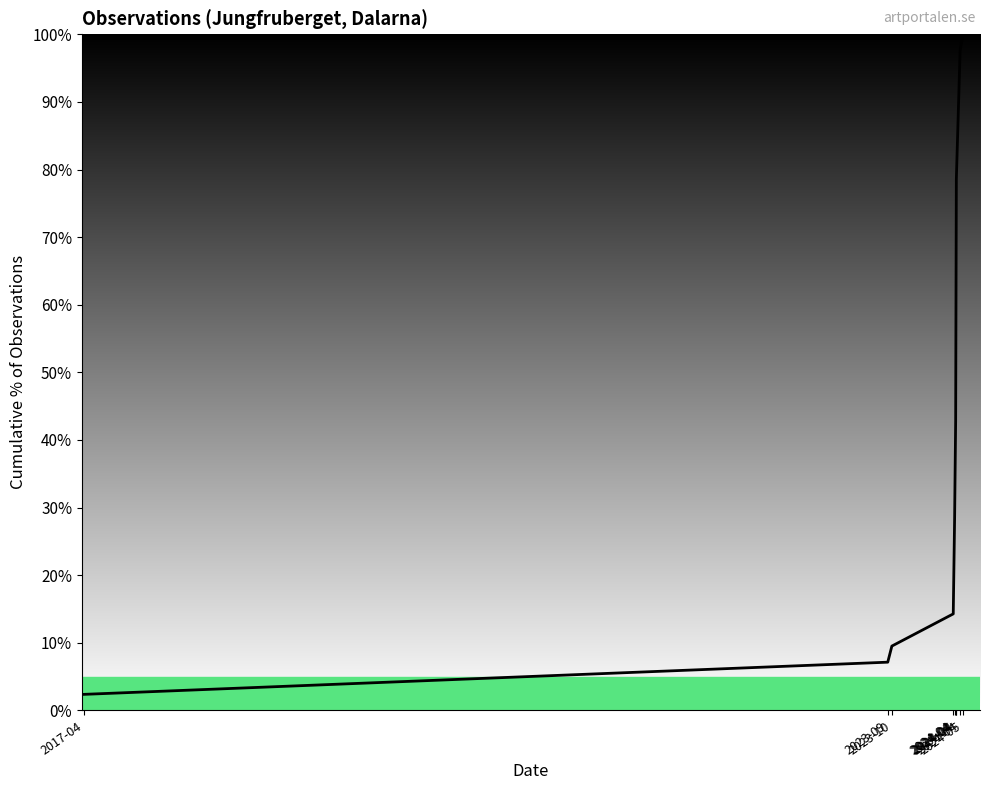

What is the smallest value displayed?

2.4